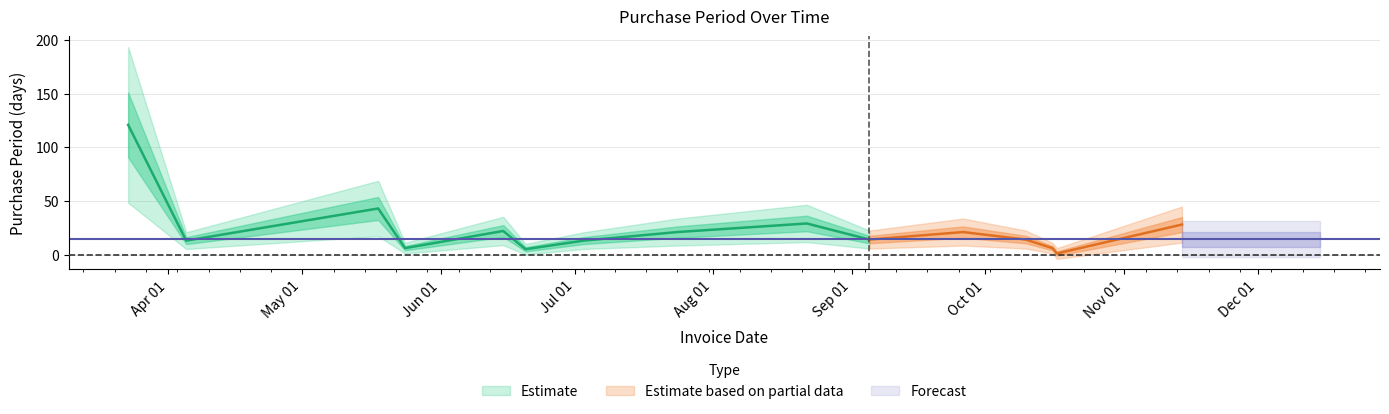

What is the sum of all values?

357